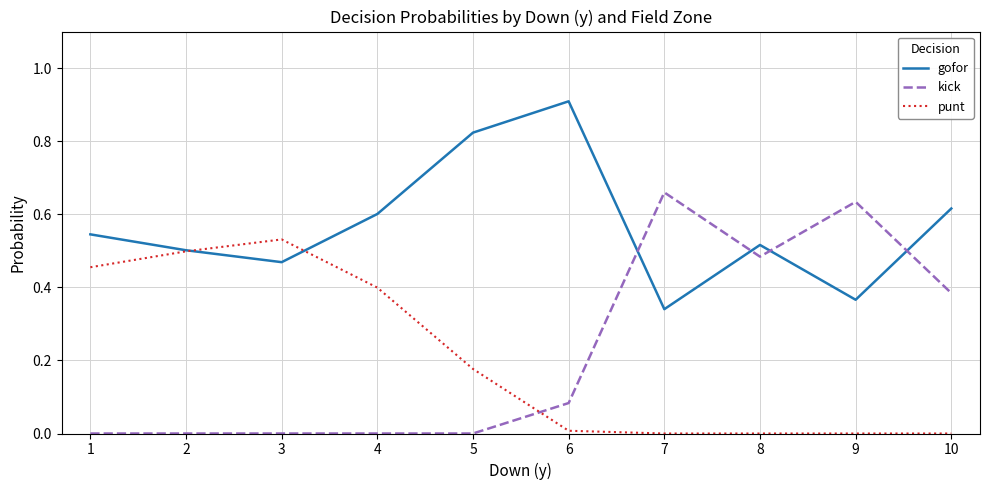

What is the difference between the highest and lowest values at 6?

0.9